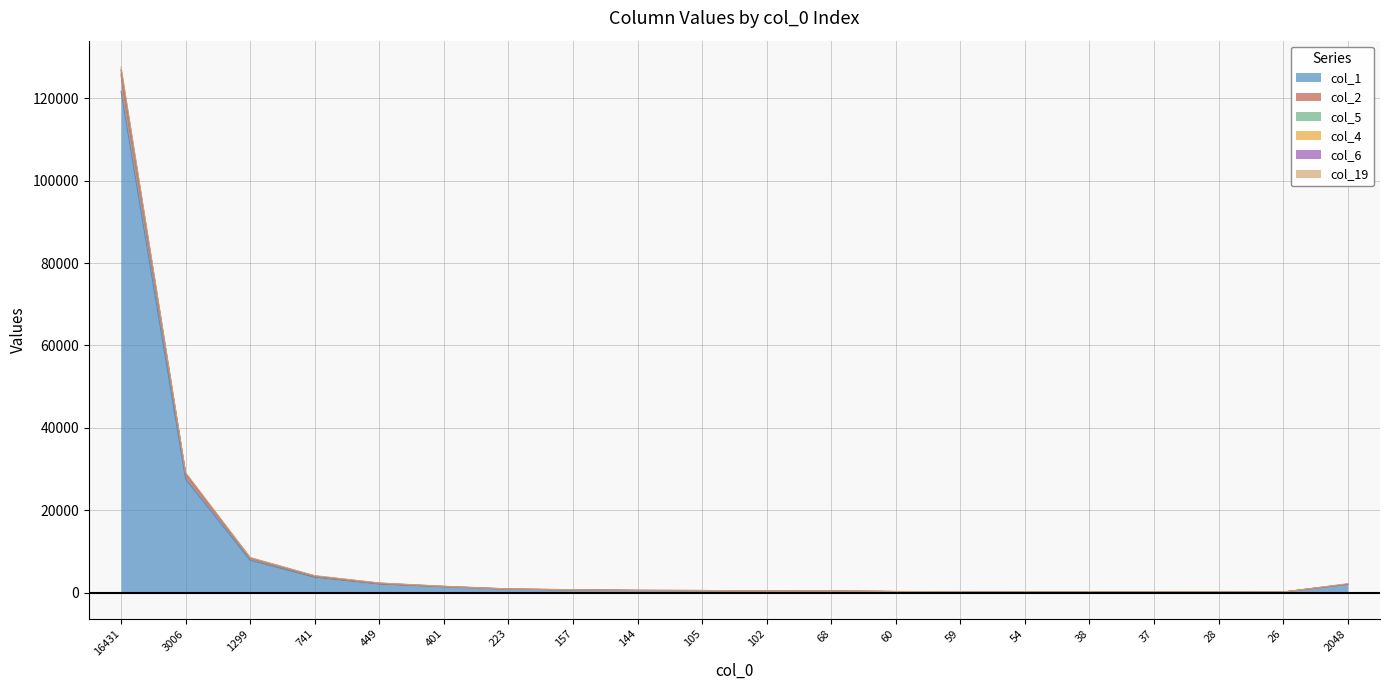

At how many categories does at least one series exceed 103203?

1